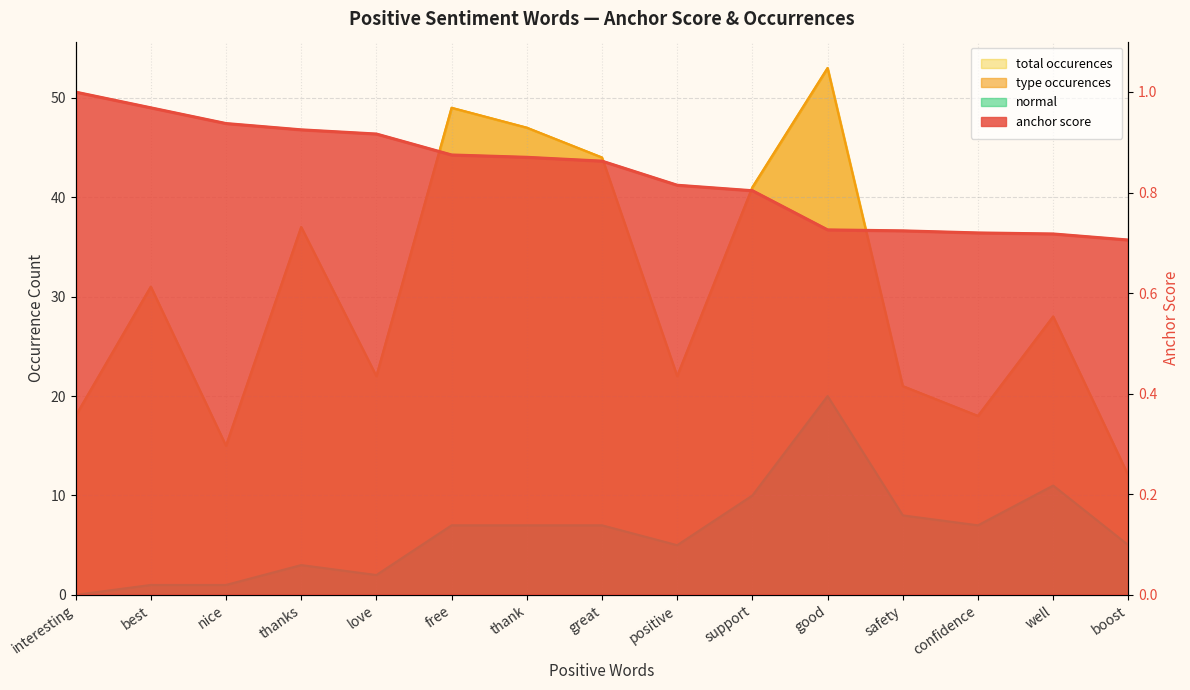

What is the lowest value of the type occurences series?

12.0